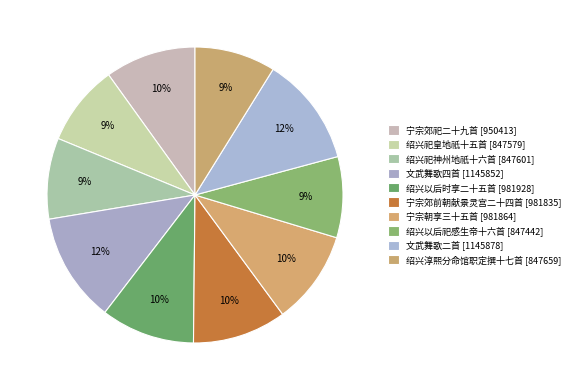

Is there a majority slice in this chart?

No